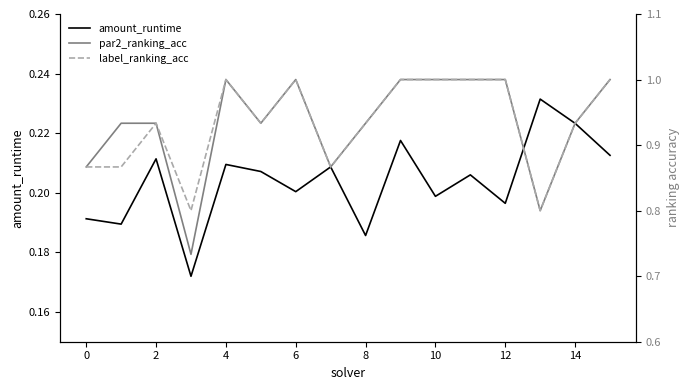

Read the label_ranking_acc value at 14.

0.9